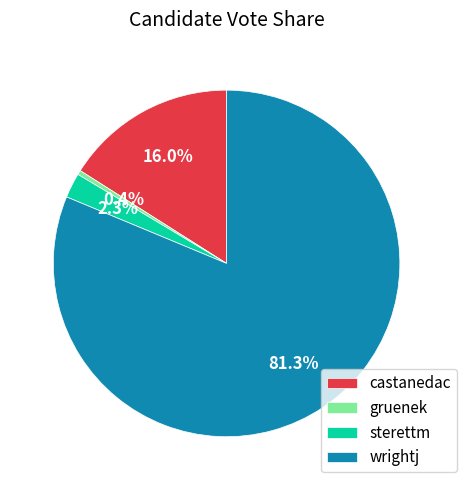

Which slice is the largest?

wrightj